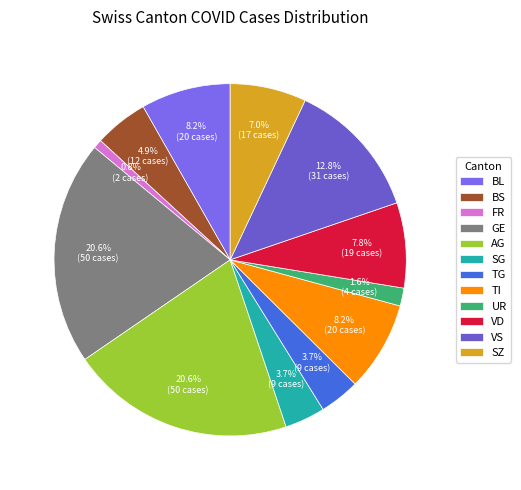

To the nearest percent, what is the difference between the TG and VD slice percentages?

4%